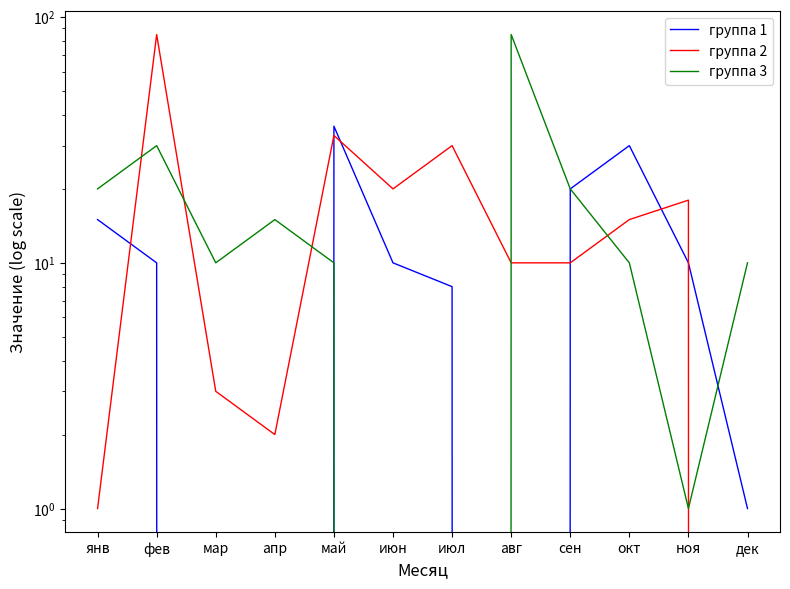

What is the average value of the группа 2 series?

19